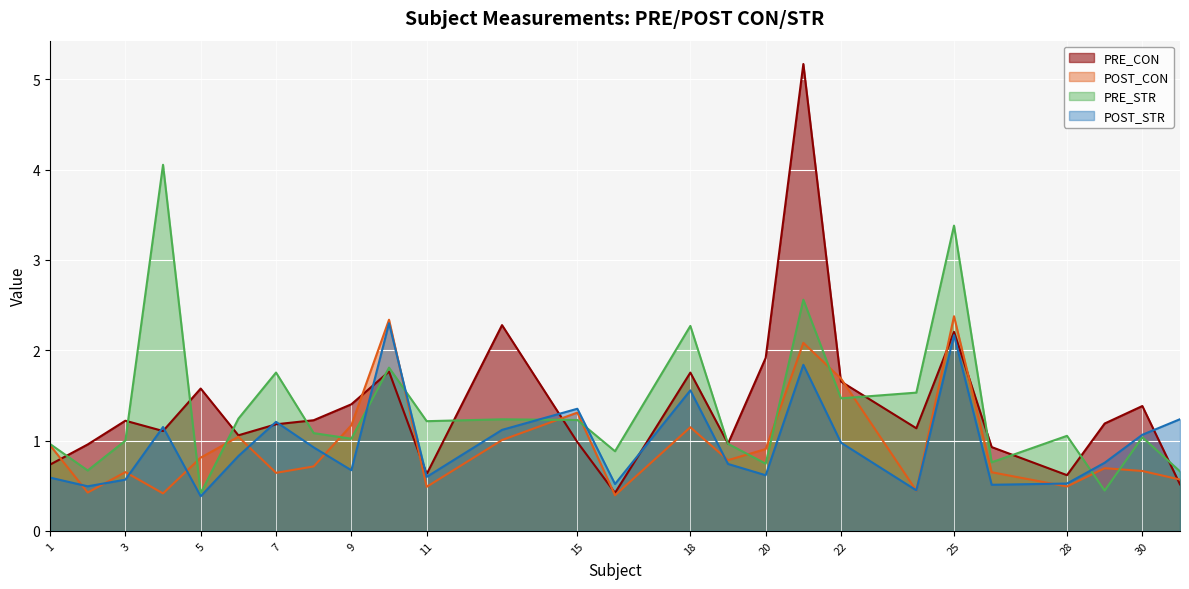

How many lines are shown in the chart?

4